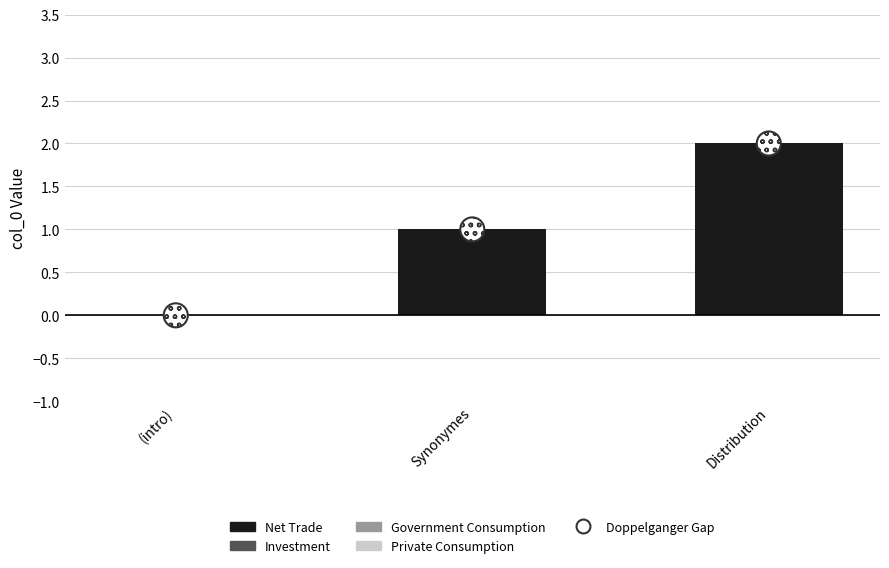

Which series contains the lowest Y value?

Net Trade